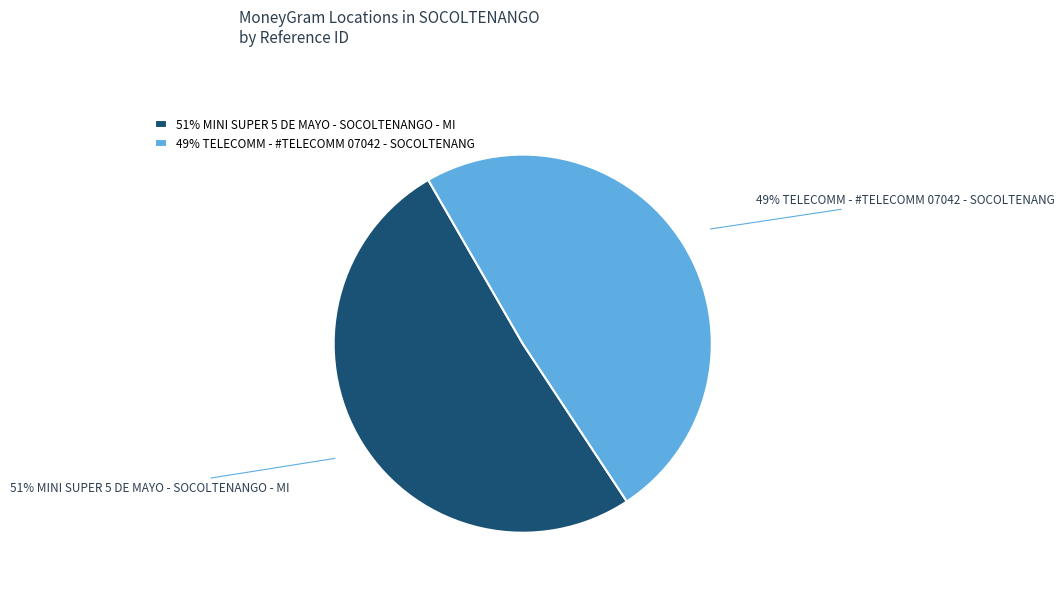

Is the sum of 51% MINI SUPER 5 DE MAYO - SOCOLTENANGO - MI and 49% TELECOMM - #TELECOMM 07042 - SOCOLTENANG greater than half?

Yes